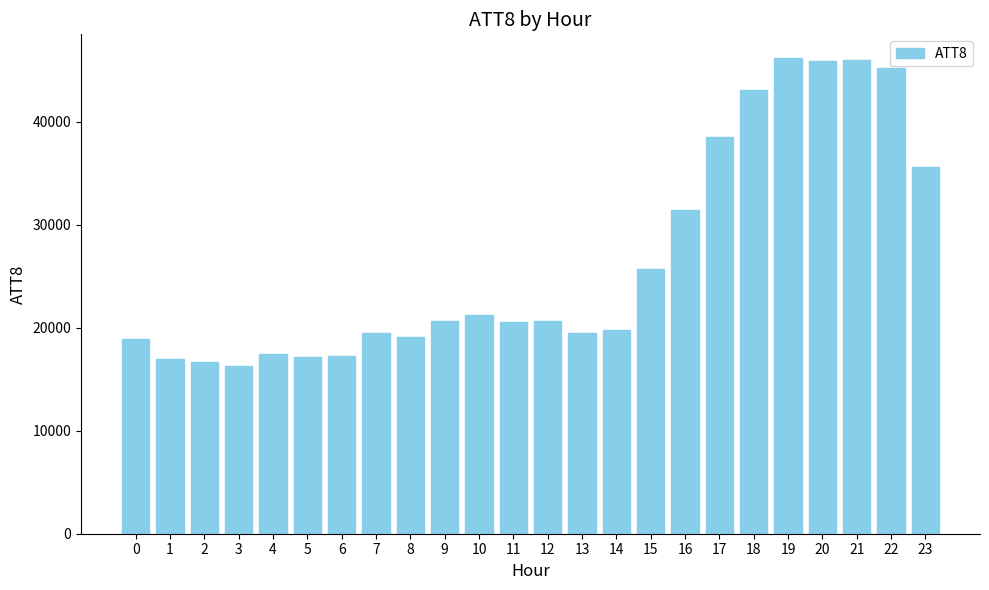

What is the sum of the values at 15 and 14?

45500